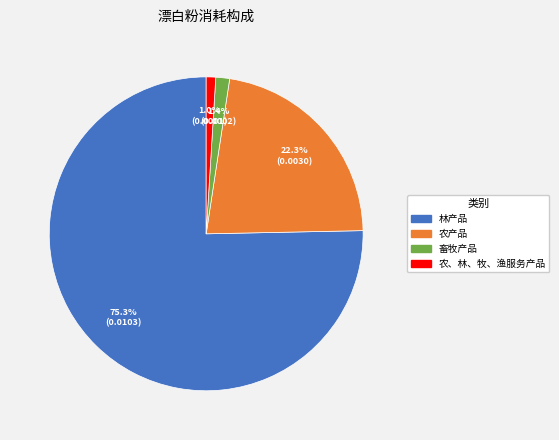

Combined, what portion of the pie is 农、林、牧、渔服务产品 and 农产品?

23.3%